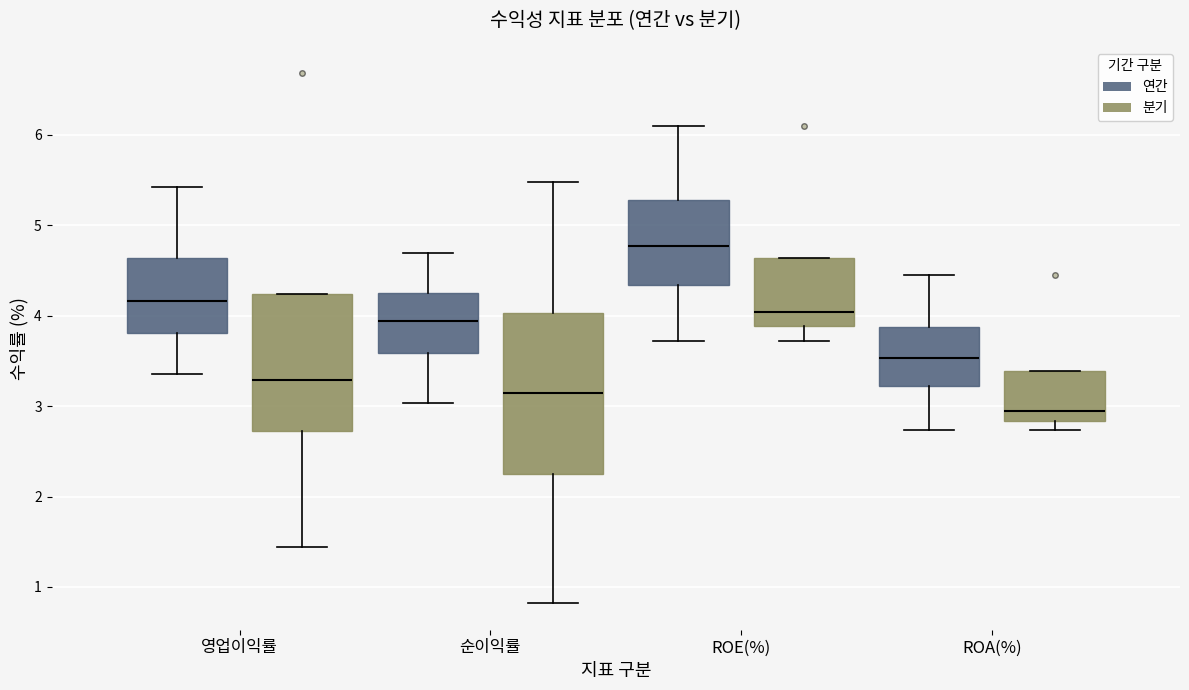

Reading left to right, transcribe this box plot: for each box, give where its median line is, the range the box spans, and where its two whiskers end, as read against the y-axis. The values are not printed on the chart, so give them approximately, as read against the axis.

영업이익률 (연간): median 4.2, box 3.8 to 4.6, whiskers 3.4 to 5.4
영업이익률 (분기): median 3.3, box 2.7 to 4.2, whiskers 1.4 to 4.2
순이익률 (연간): median 3.9, box 3.6 to 4.3, whiskers 3.0 to 4.7
순이익률 (분기): median 3.1, box 2.3 to 4.0, whiskers 0.8 to 5.5
ROE(%) (연간): median 4.8, box 4.3 to 5.3, whiskers 3.7 to 6.1
ROE(%) (분기): median 4.0, box 3.9 to 4.6, whiskers 3.7 to 4.6
ROA(%) (연간): median 3.5, box 3.2 to 3.9, whiskers 2.7 to 4.5
ROA(%) (분기): median 2.9, box 2.8 to 3.4, whiskers 2.7 to 3.4